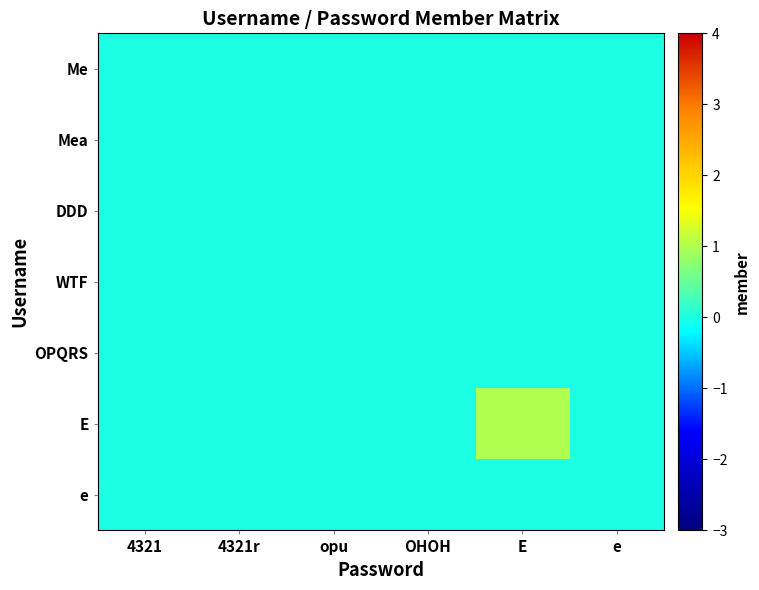

Reading left to right, what are all the values shown in this chart?

Me: 4321=0	4321r=0	opu=0	OHOH=0	E=0	e=0
Mea: 4321=0	4321r=0	opu=0	OHOH=0	E=0	e=0
DDD: 4321=0	4321r=0	opu=0	OHOH=0	E=0	e=0
WTF: 4321=0	4321r=0	opu=0	OHOH=0	E=0	e=0
OPQRS: 4321=0	4321r=0	opu=0	OHOH=0	E=0	e=0
E: 4321=0	4321r=0	opu=0	OHOH=0	E=1	e=0
e: 4321=0	4321r=0	opu=0	OHOH=0	E=0	e=0